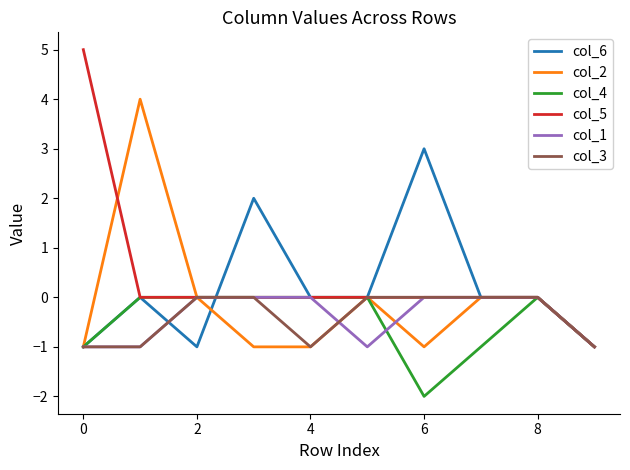

Which series has the largest range (max minus min)?

col_5